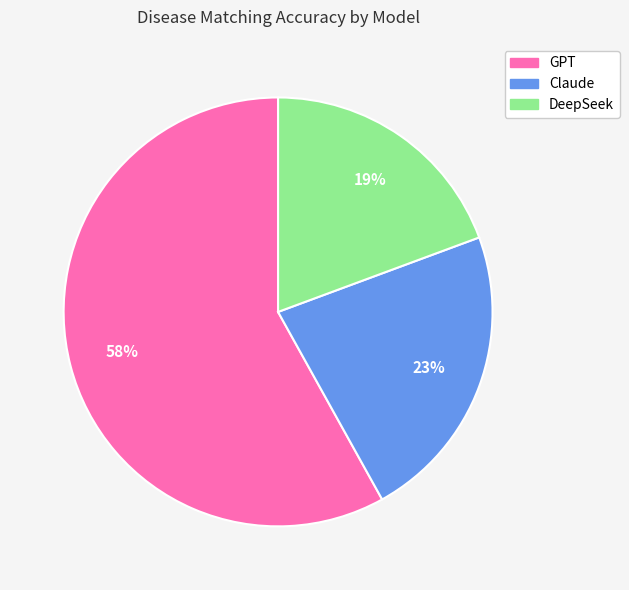

True or false: Claude accounts for 23% of the total.

True